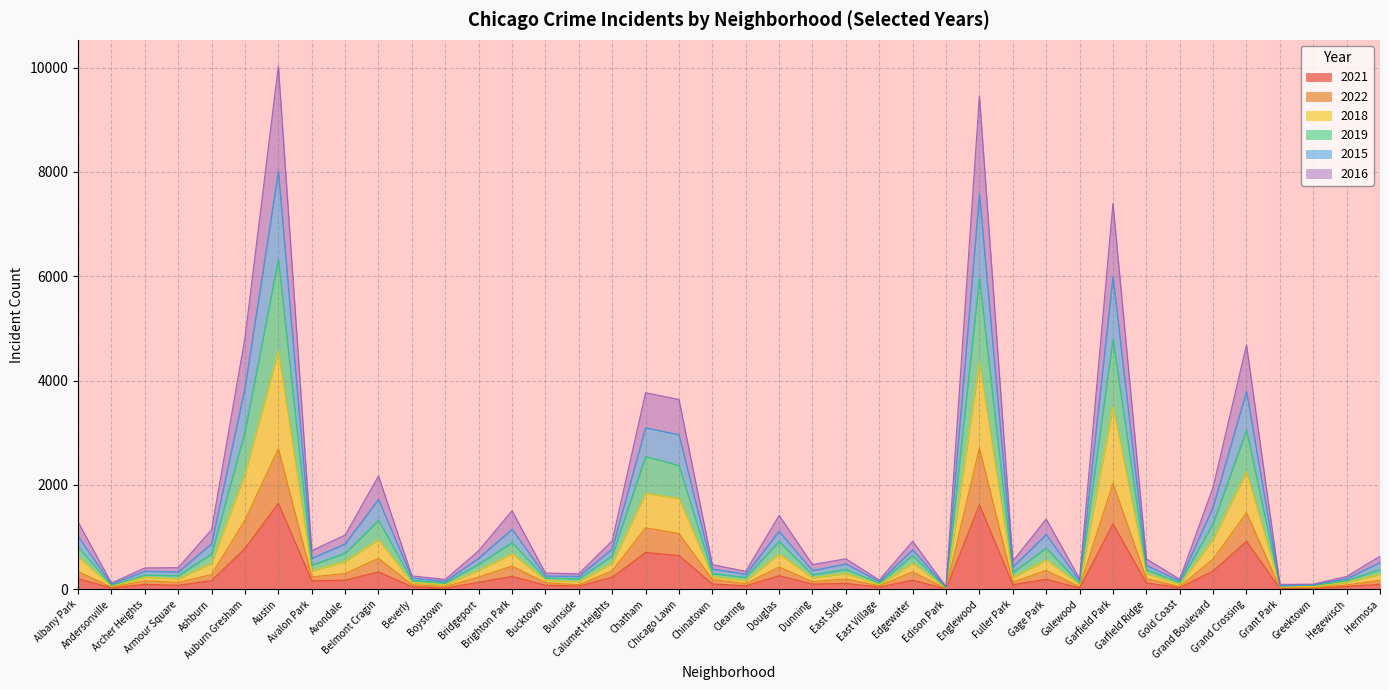

True or false: 2016 and 2015 cross at least once.

False